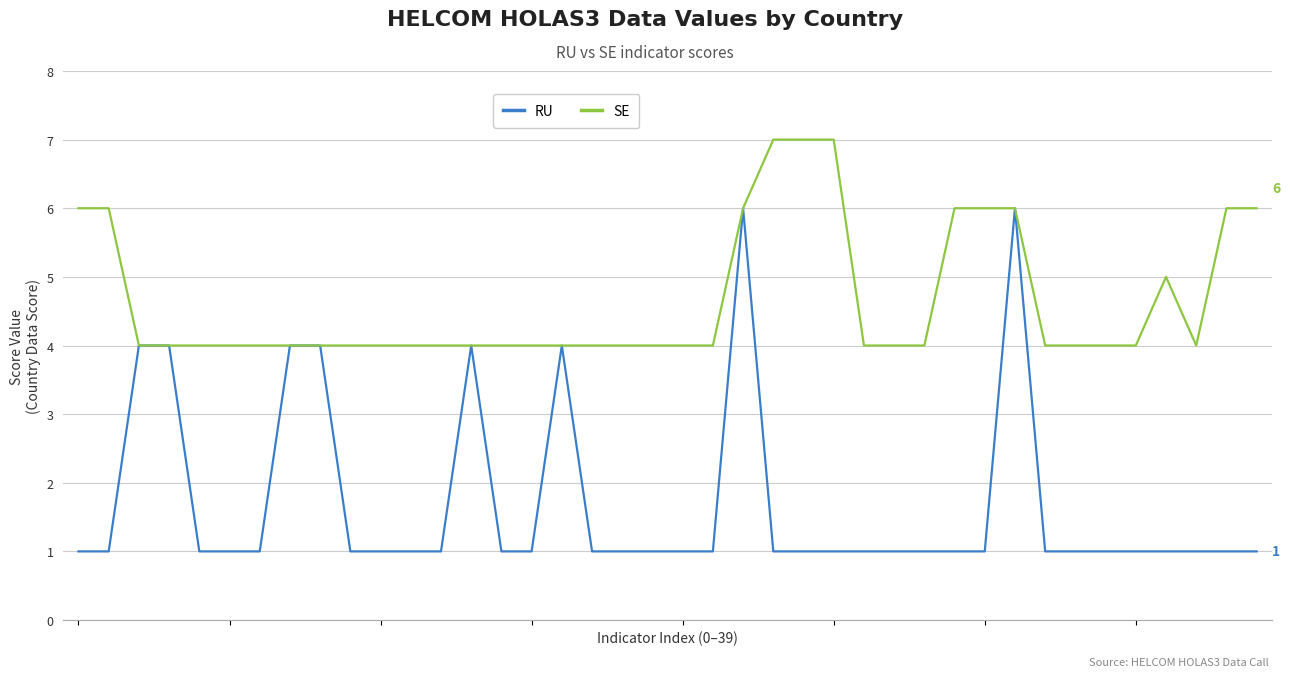

What is the maximum value for RU?

6